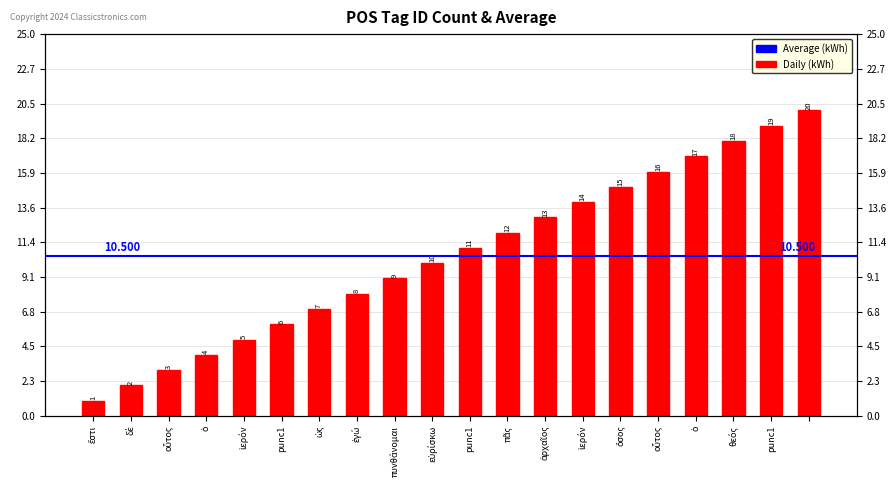

What is the label of the 19th bar from the right?

δὲ